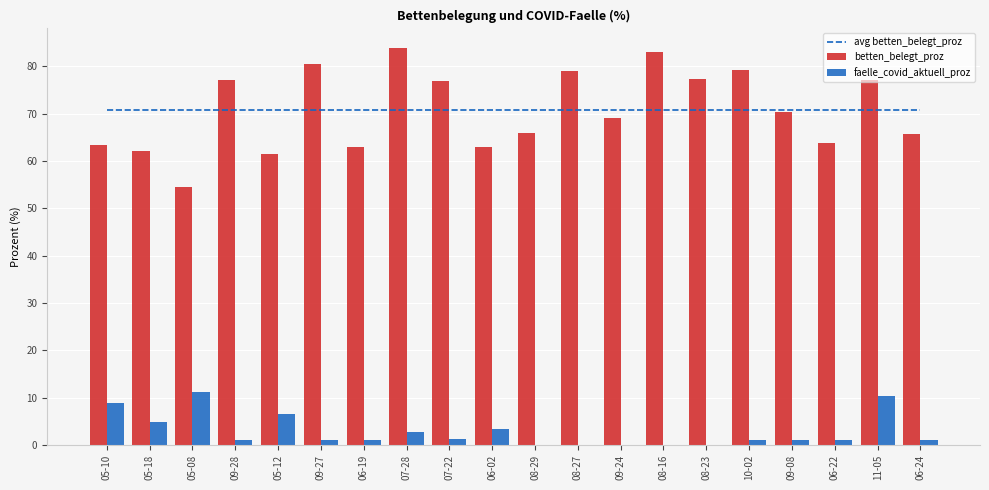

Which category has the lowest value across all series?

08-29